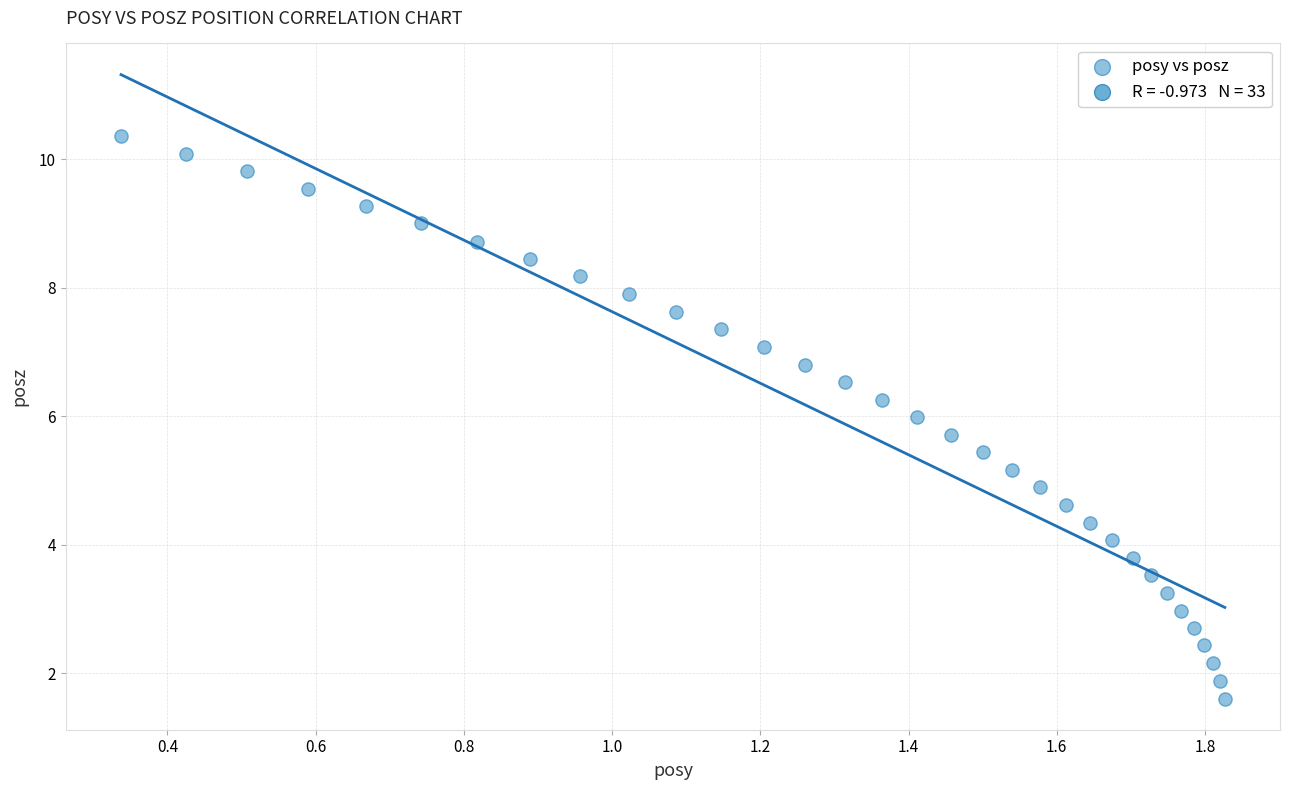

What is the range of Y values (max minus min)?

8.8